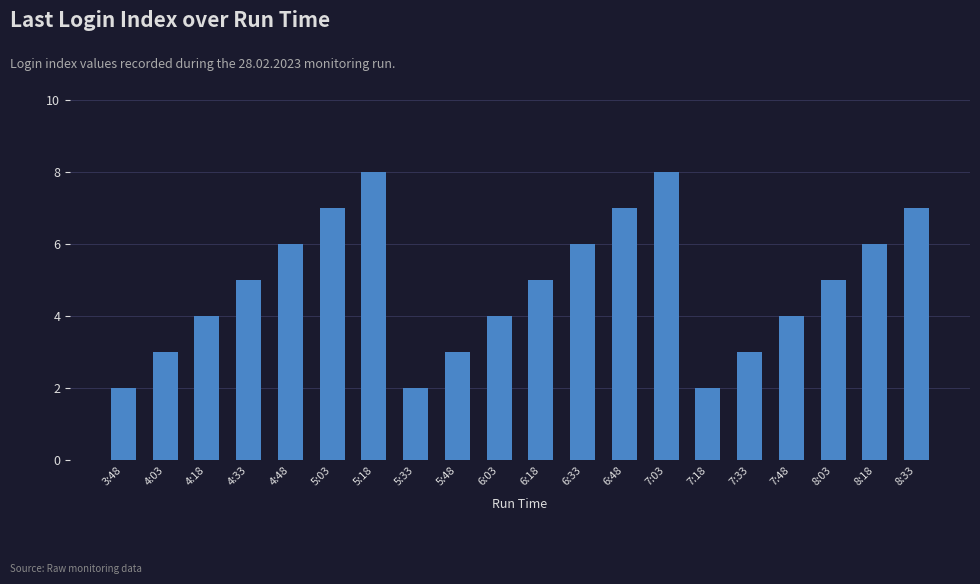

What is the change in value from 6:03 to 6:18?

+1